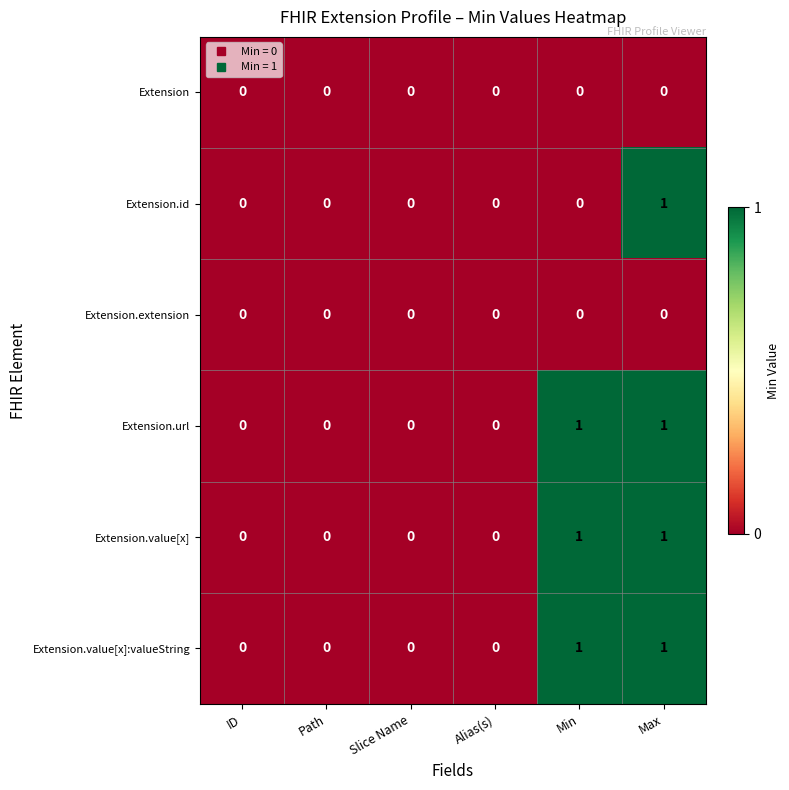

The value of Extension at Path is 0. True or false?

True